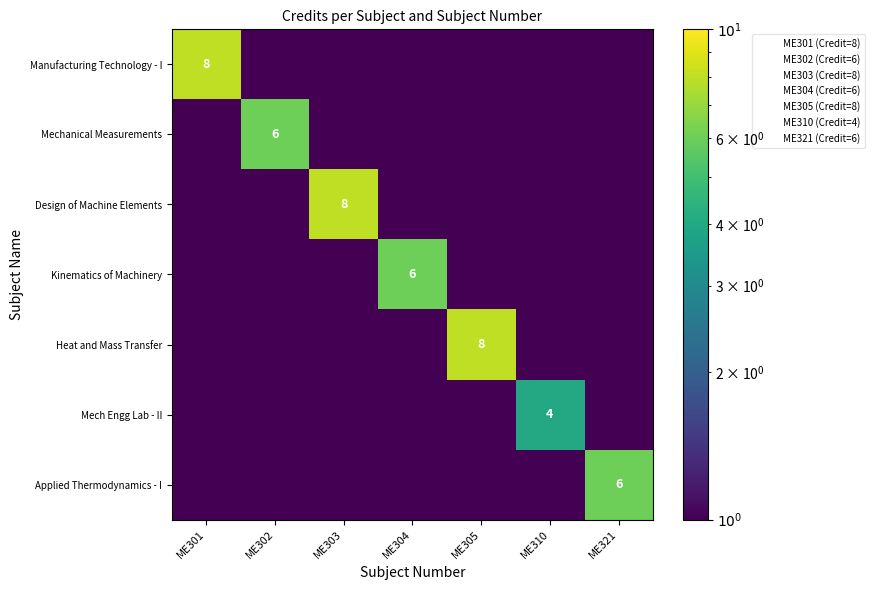

Between ME303 and ME310, which series saw the biggest shift?

Design of Machine Elements